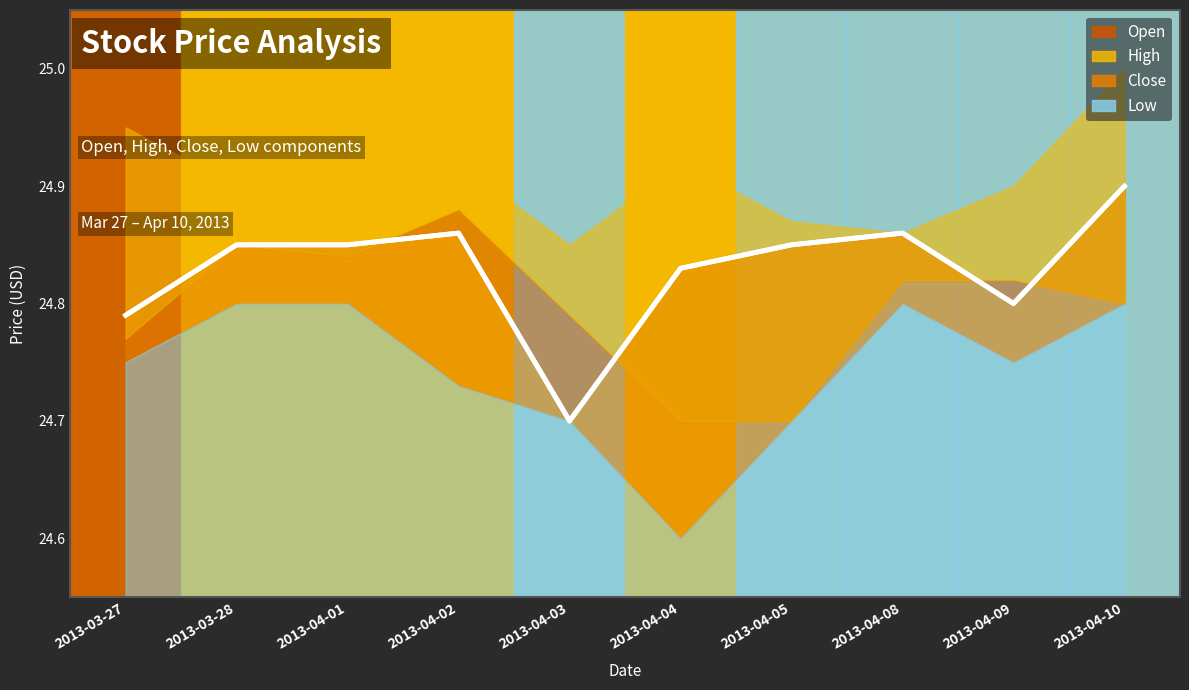

Is it true that Close equals 8.1 at 2013-04-10?

False